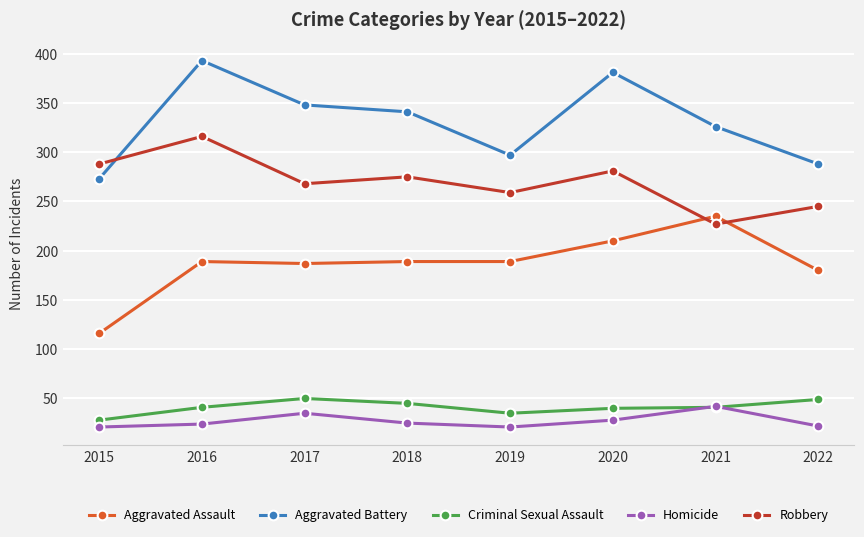

What is the average value of the Homicide series?

27